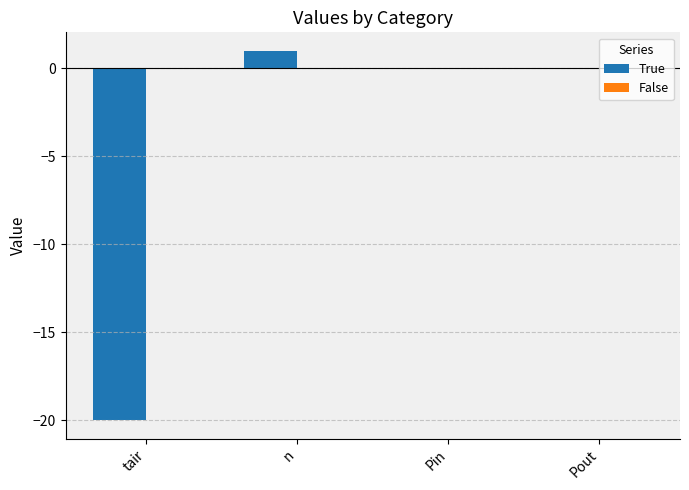

Between Pout and tair, which is larger?

Pout